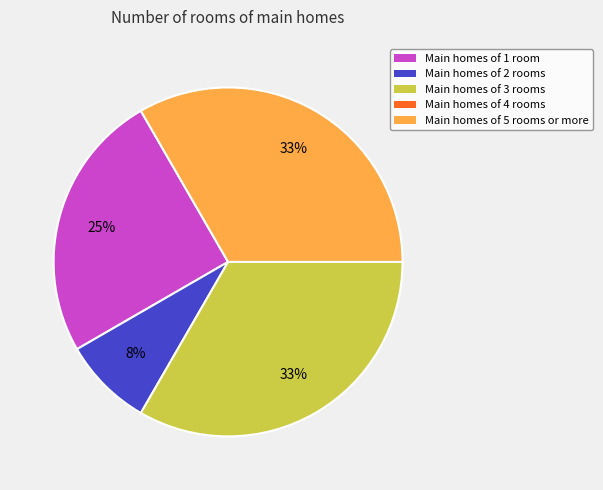

To the nearest percent, what is the average slice percentage?

20%